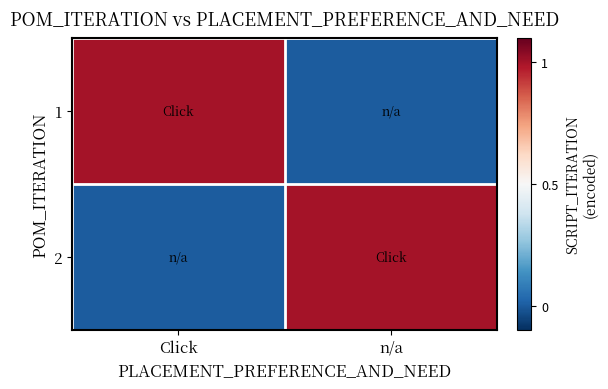

Which category has the highest value across all series?

Click